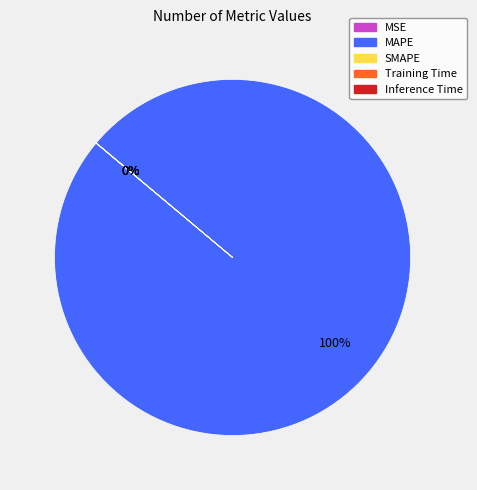

Which slice is the largest?

MAPE